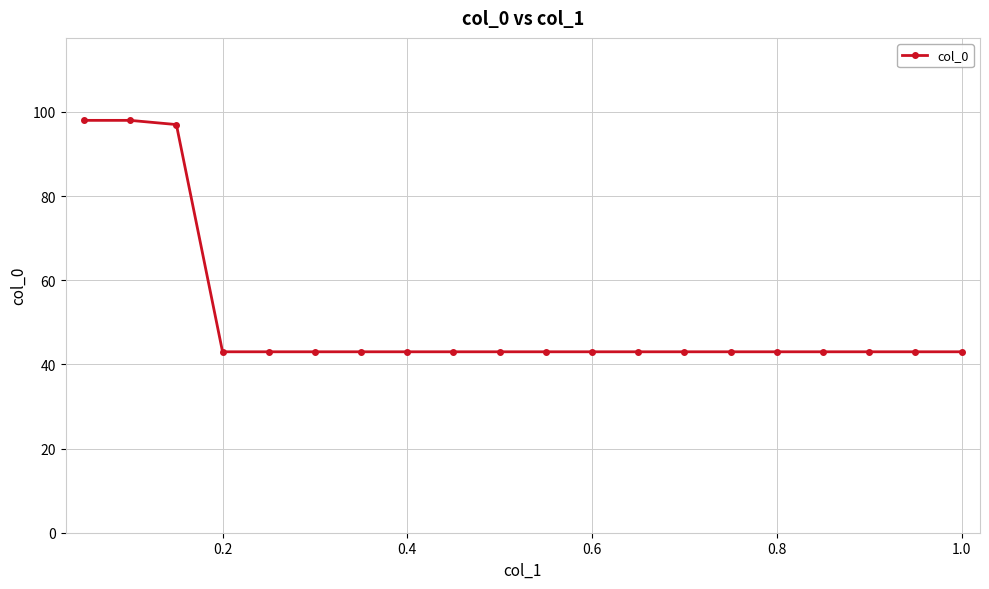

What is the smallest value displayed?

43